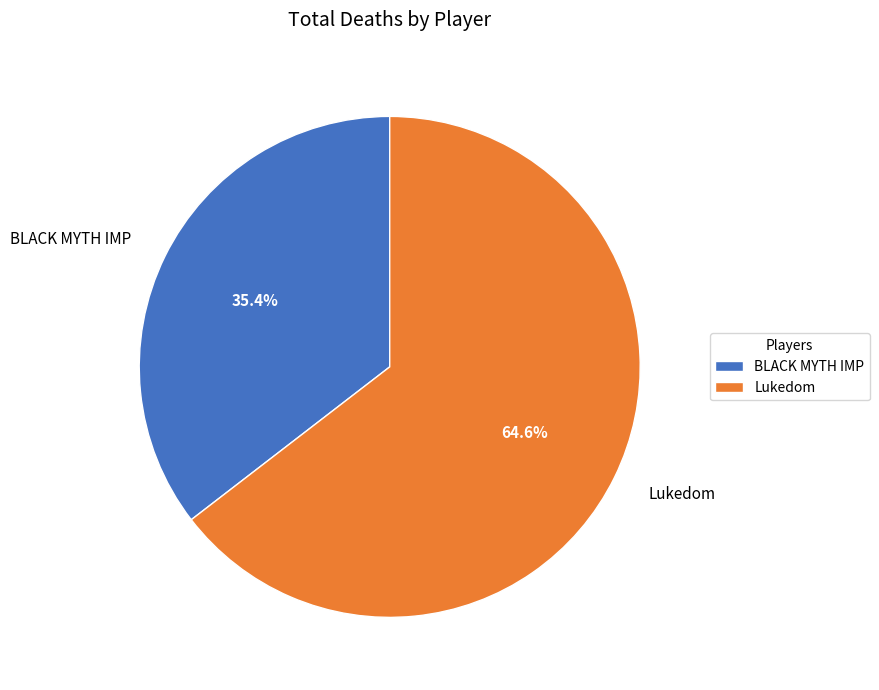

Count the number of slices in the pie.

2